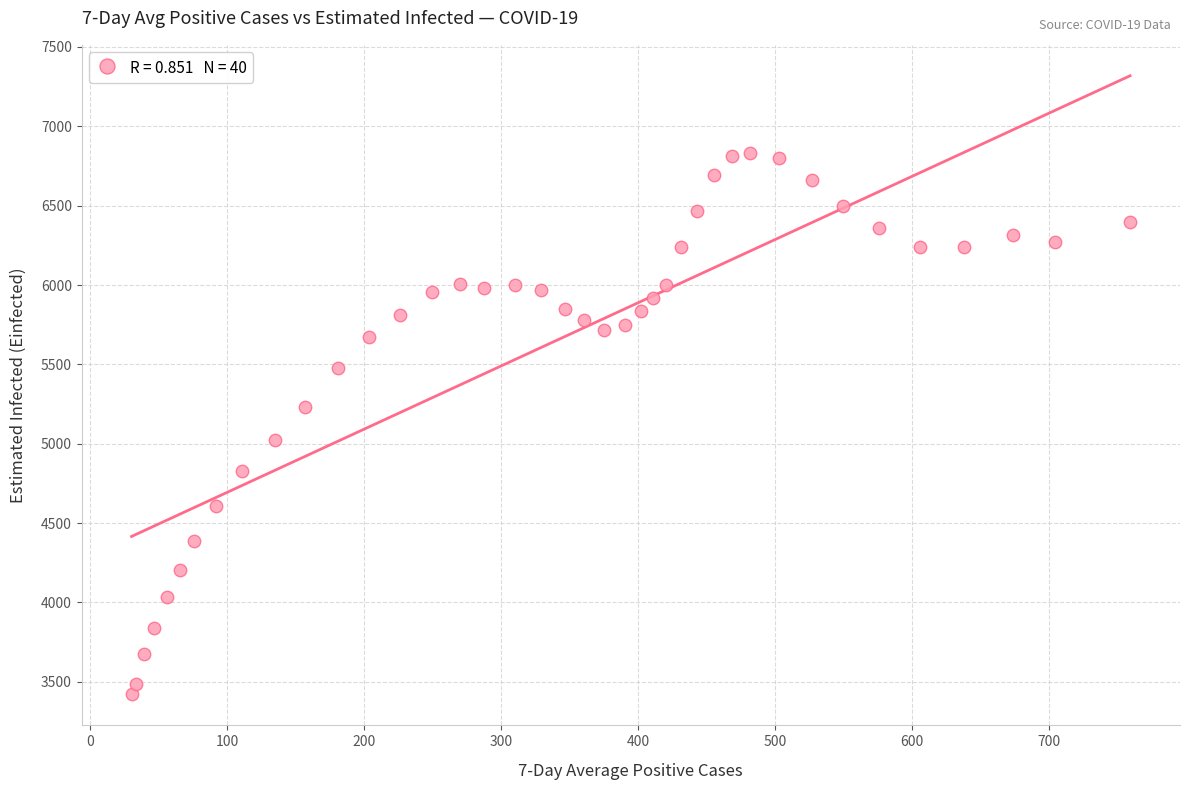

What is the range of X values (max minus min)?

729.0